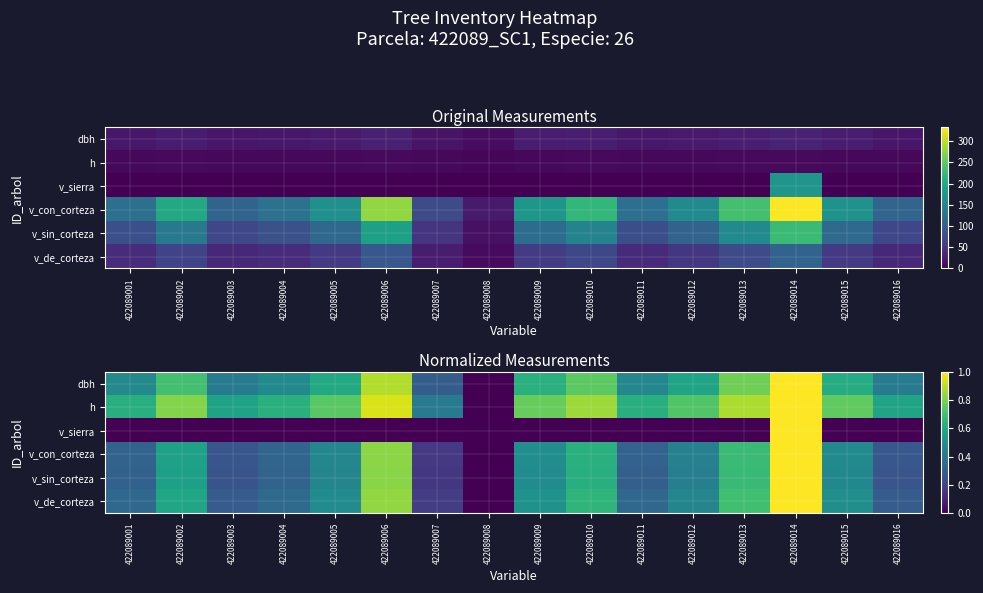

List the labels in order of h value, largest first.

422089014, 422089006, 422089013, 422089010, 422089002, 422089009, 422089015, 422089005, 422089012, 422089004, 422089001, 422089011, 422089016, 422089003, 422089007, 422089008